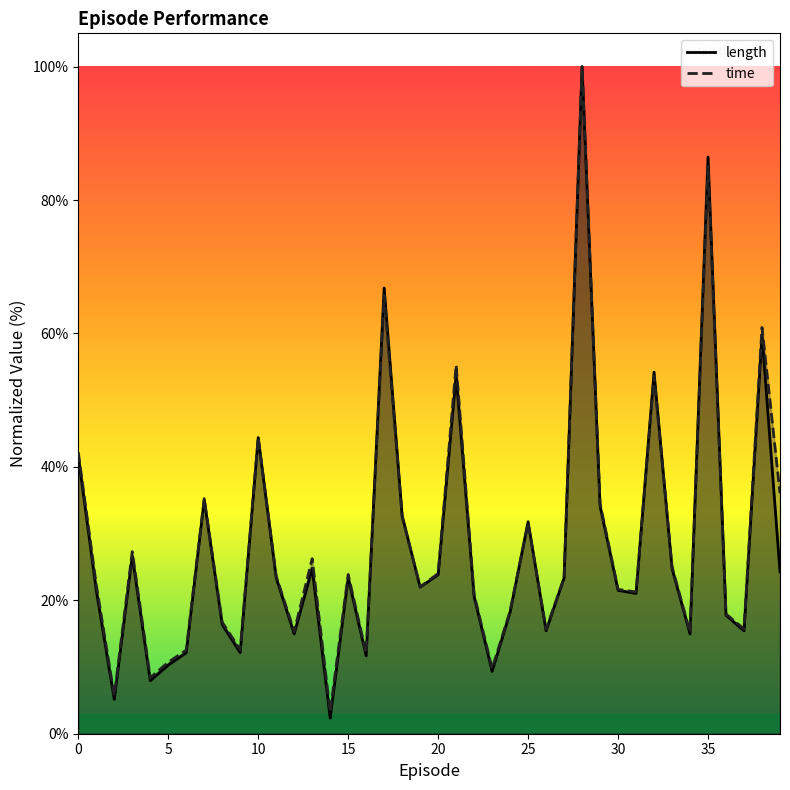

Reading left to right, list all the values displayed in this chart.

length: 0=41.6	1=21.5	2=5.1	3=26.6	4=7.9	5=10.3	6=12.1	7=35.0	8=16.4	9=12.1	10=44.4	11=23.4	12=15.0	13=24.8	14=2.3	15=23.4	16=11.7	17=66.8	18=32.7	19=22.0	20=23.8	21=53.7	22=20.6	23=9.3	24=18.2	25=31.8	26=15.4	27=23.4	28=100.0	29=34.1	30=21.5	31=21.0	32=54.2	33=24.8	34=15.0	35=86.4	36=17.8	37=15.4	38=59.8	39=24.3
time: 0=42.2	1=22.3	2=5.7	3=27.3	4=8.4	5=10.7	6=12.5	7=35.2	8=16.7	9=12.6	10=44.4	11=23.6	12=15.3	13=26.2	14=3.2	15=23.9	16=12.0	17=65.7	18=32.5	19=22.0	20=24.0	21=55.3	22=20.8	23=9.8	24=18.4	25=31.6	26=15.7	27=23.4	28=100.0	29=34.5	30=21.6	31=21.2	32=53.6	33=25.0	34=15.2	35=85.0	36=17.9	37=15.7	38=60.9	39=36.1